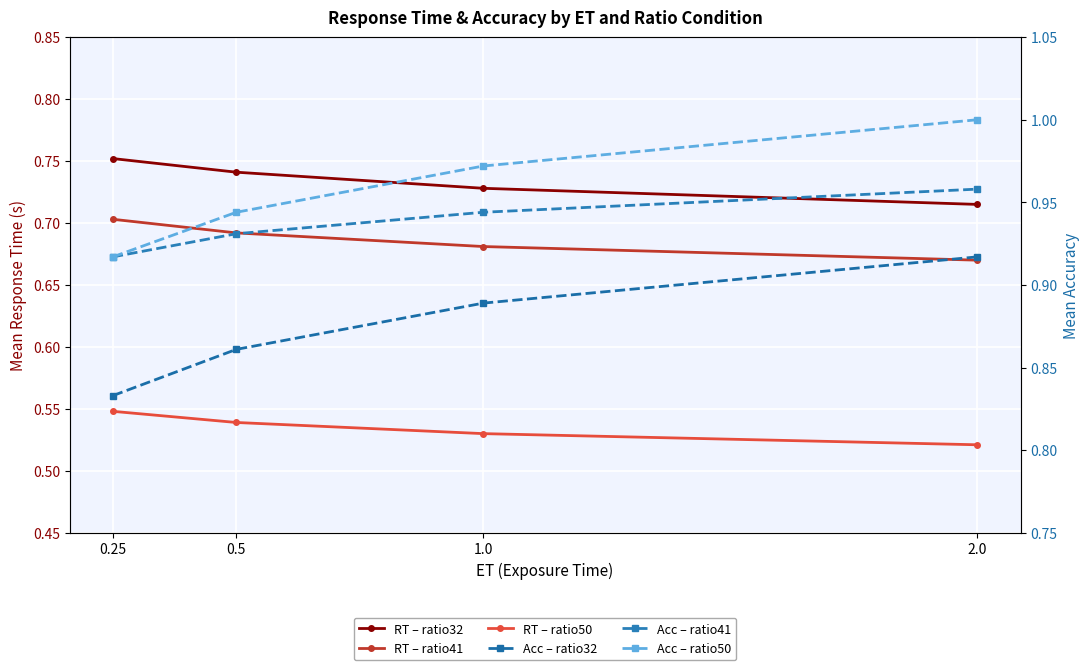

The RT – ratio50 series shows 0.5 at 0.5. True or false?

True